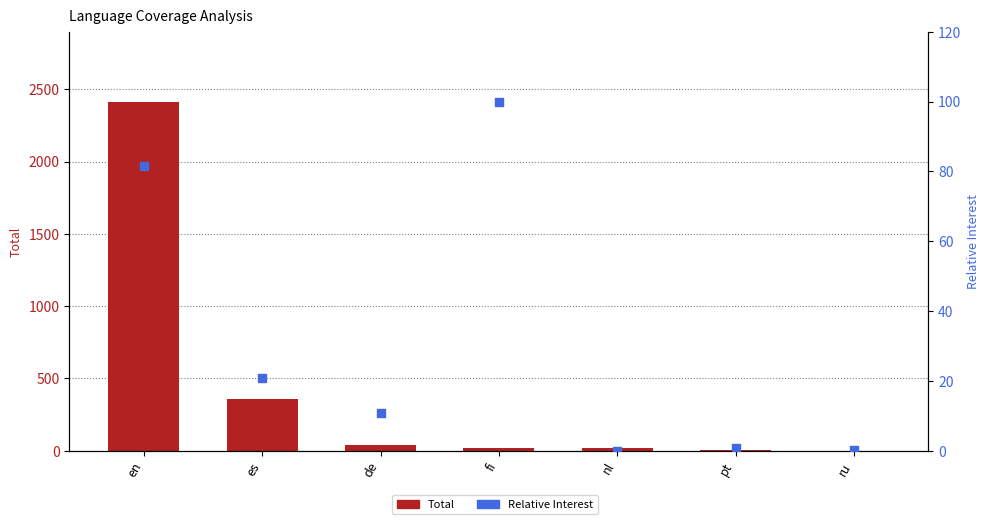

Which series contains the highest Y value?

Total